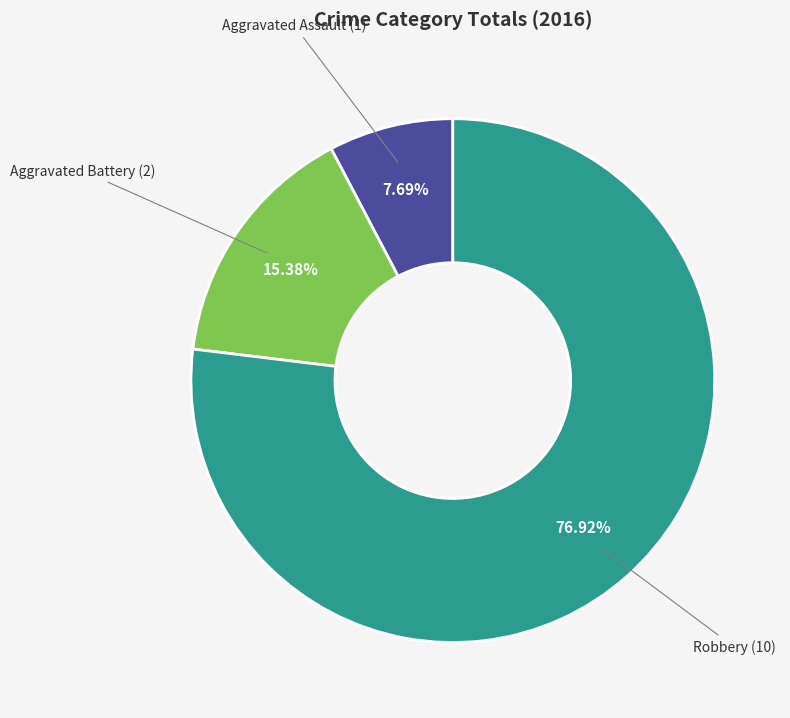

Combined, what portion of the pie is Robbery and Aggravated Battery?

92.3%